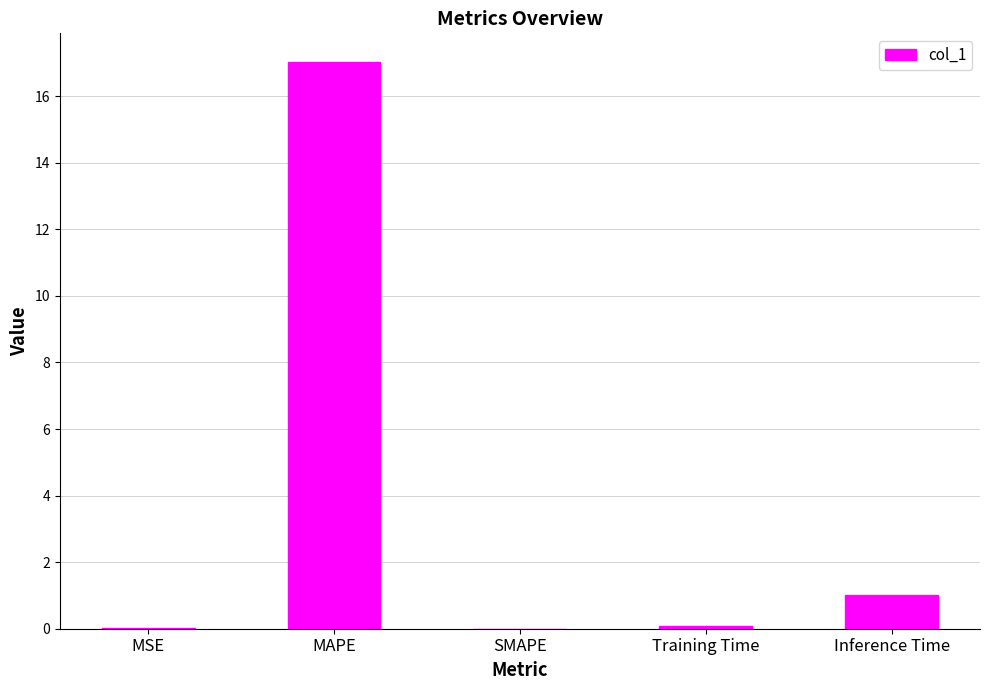

What is the change in value from MAPE to SMAPE?

-17.0